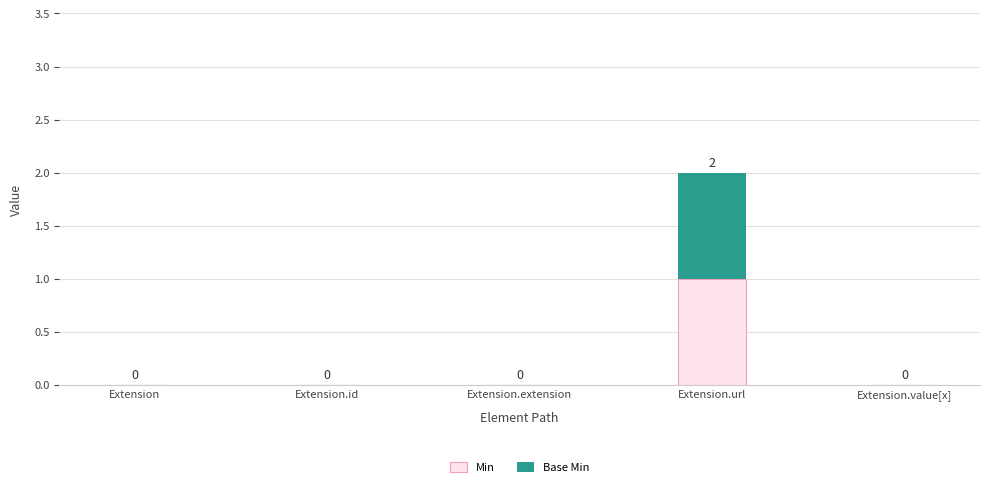

At which label does Min reach its peak?

Extension.url